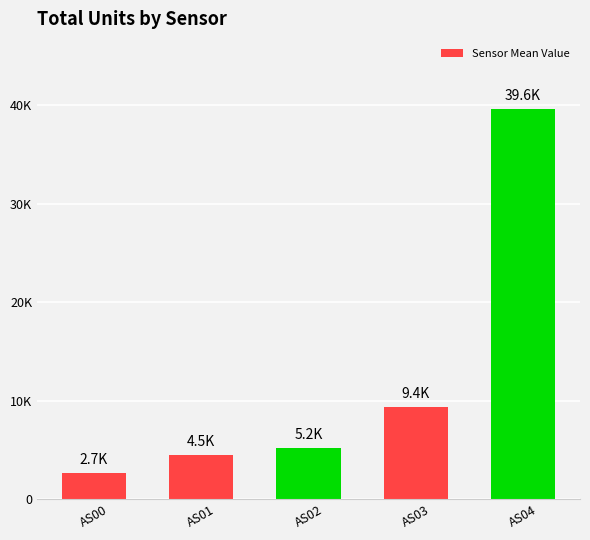

How many data points does each series have?

5